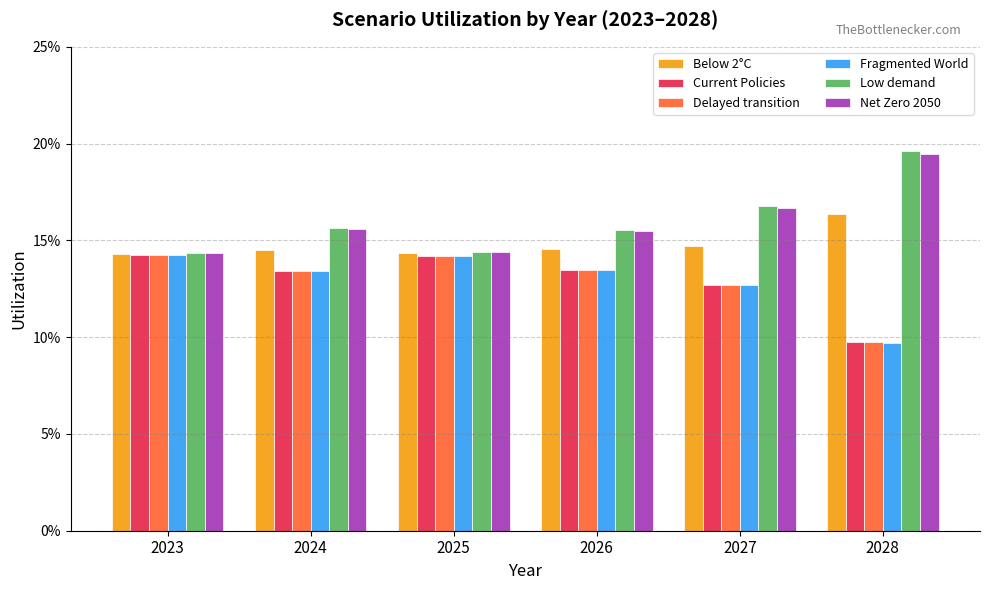

Which series changed the most between 2023 and 2027?

Low demand